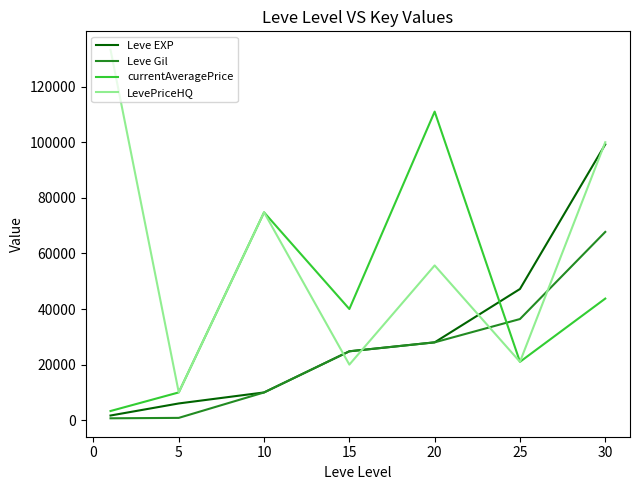

List the series in order of their peak value, highest first.

LevePriceHQ, currentAveragePrice, Leve EXP, Leve Gil